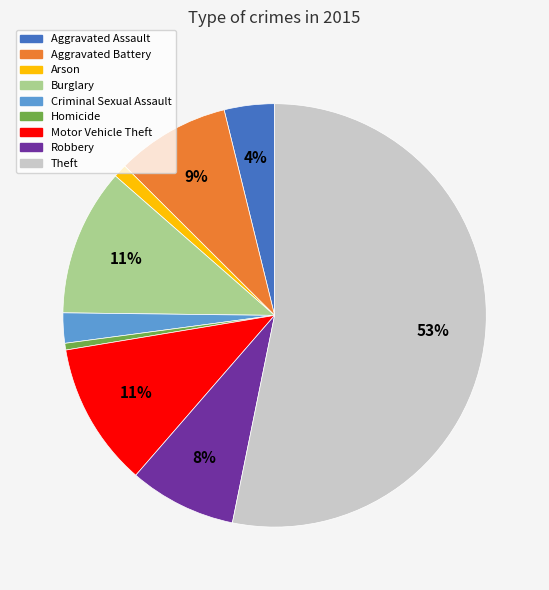

True or false: Aggravated Battery accounts for 15% of the total.

False